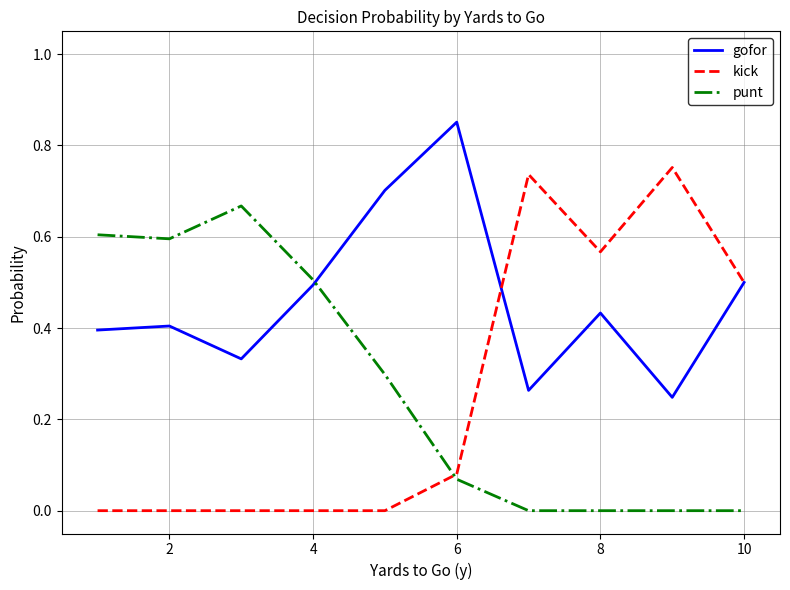

Which series has the largest range (max minus min)?

kick